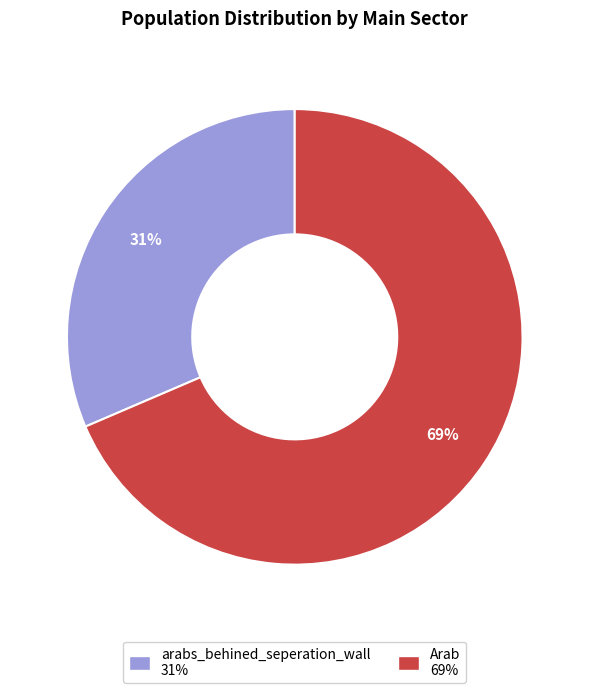

Does any single category account for the majority?

Yes